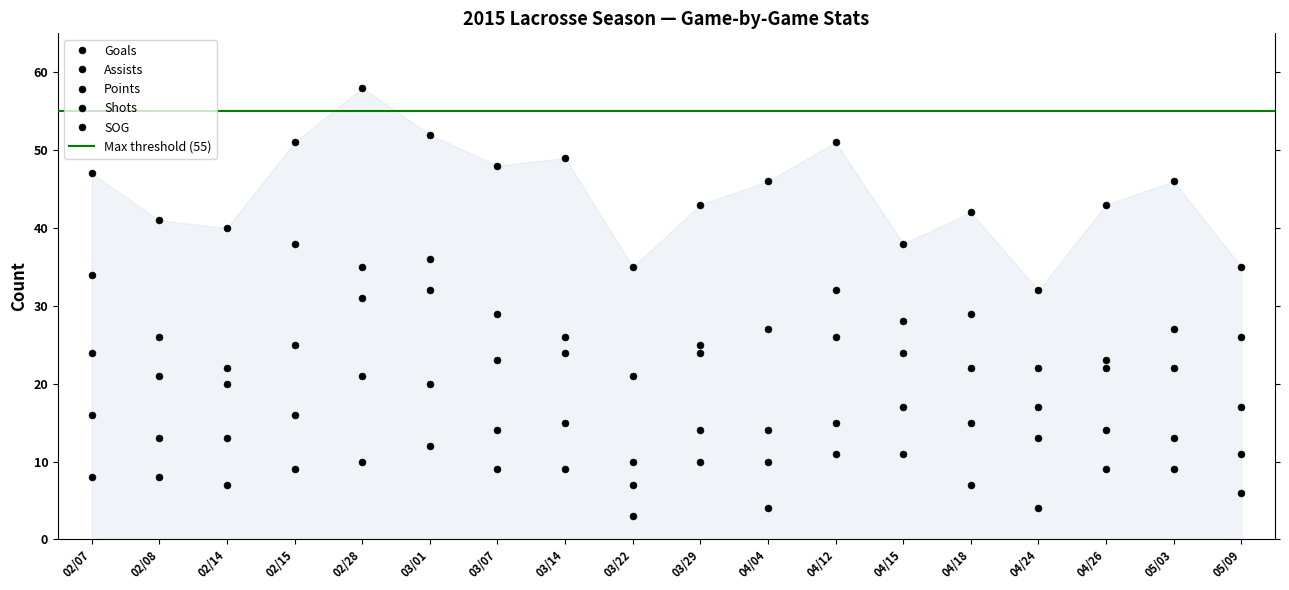

What position from the left is 03/01?

6